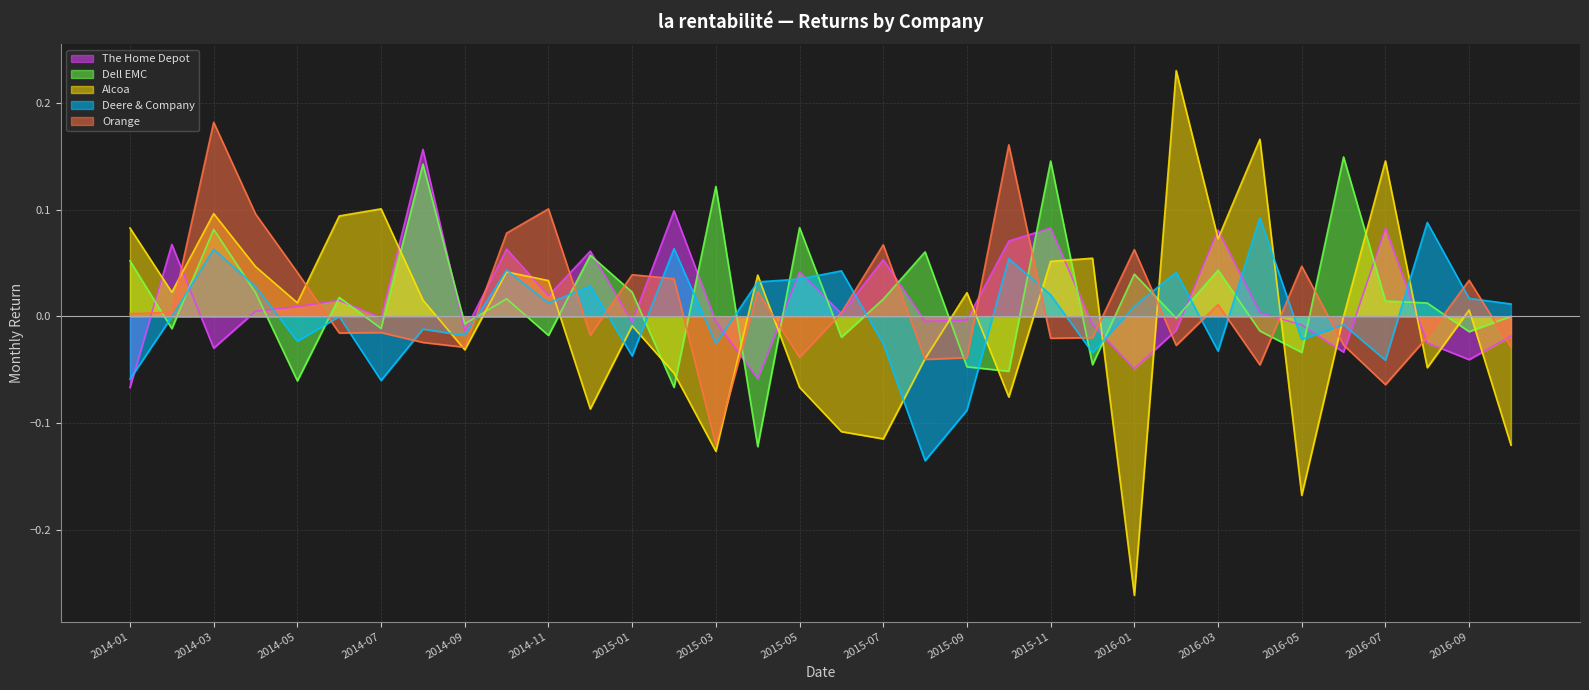

Does the chart display data point markers on the line(s)?

No